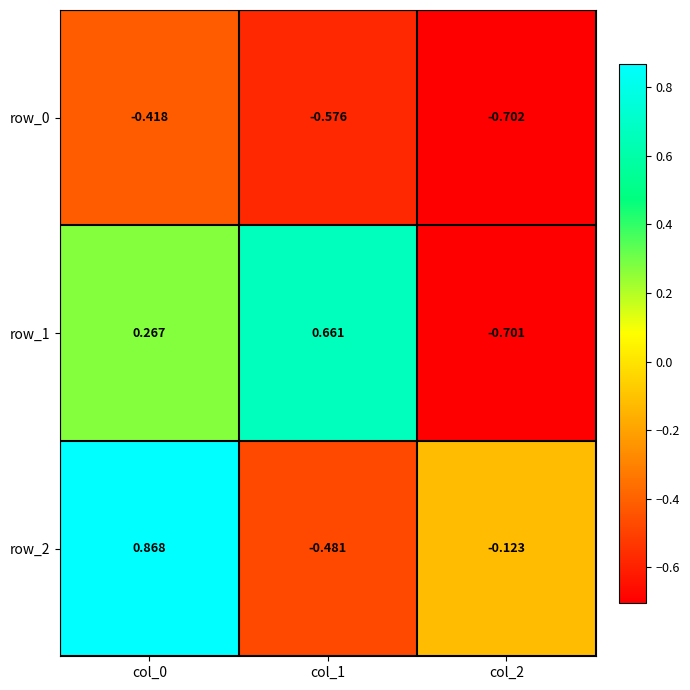

True or false: row_1 has a value of -0.3 at col_2.

False